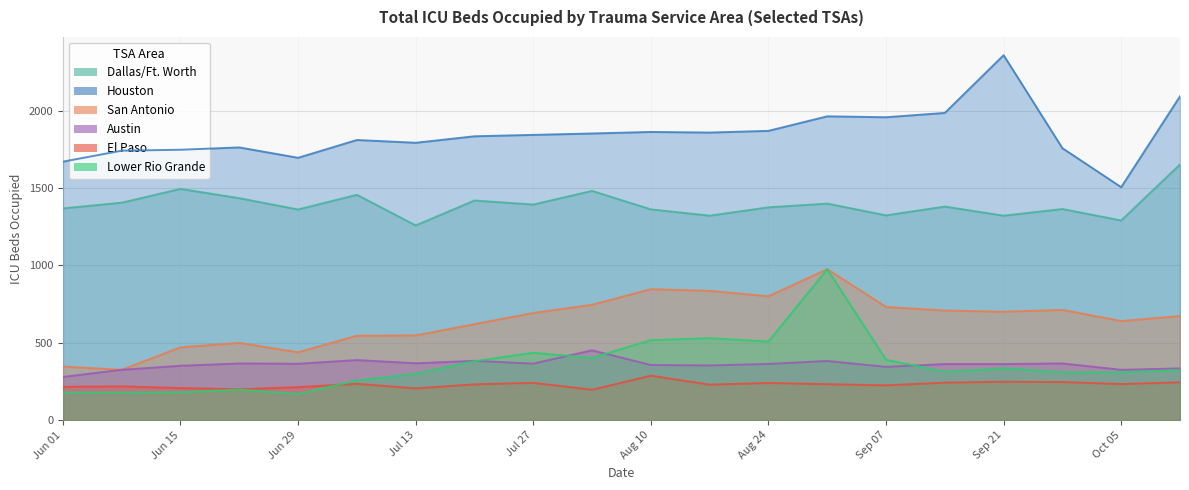

What is the difference between the highest and lowest values at 2020-08-03?

1656